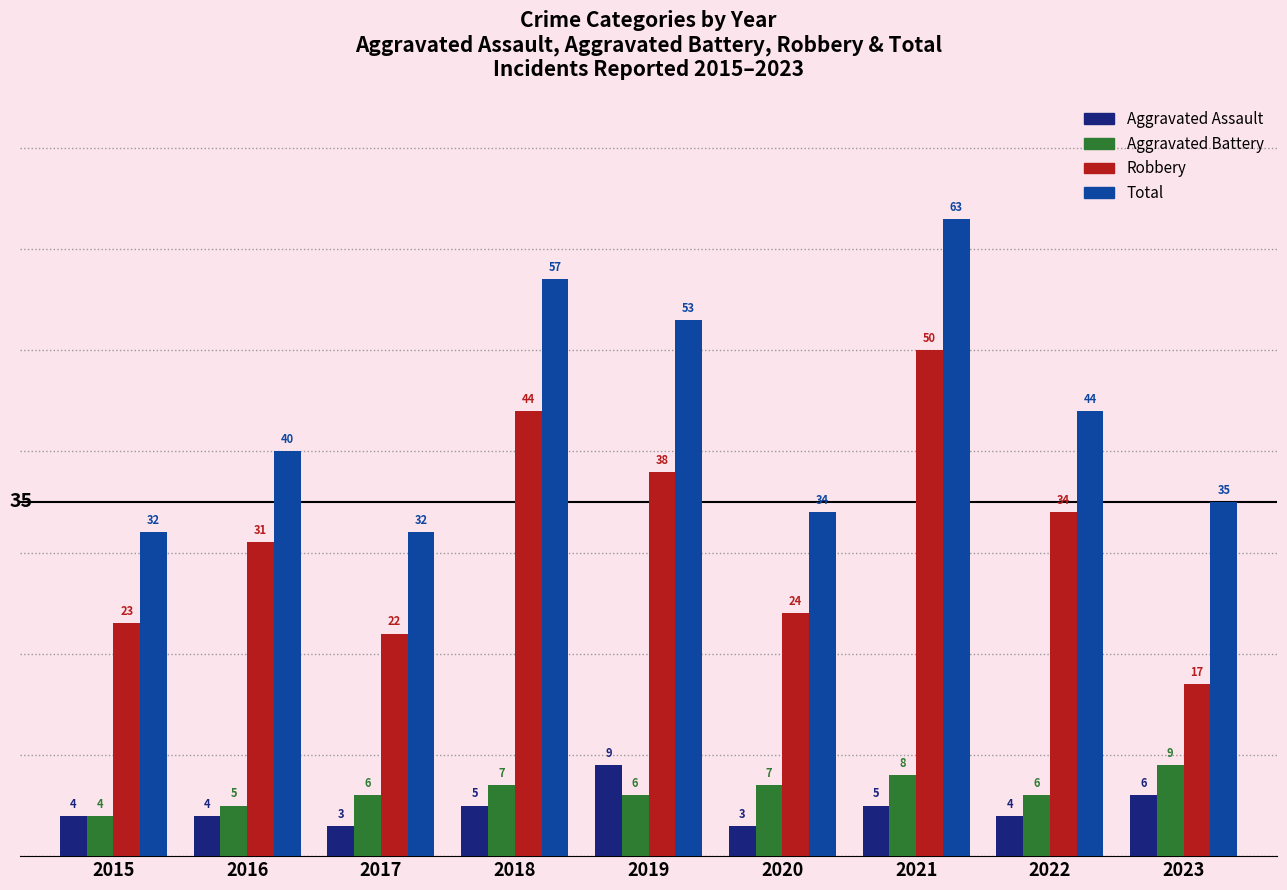

True or false: Aggravated Battery has a value of 7 at 2018.

True